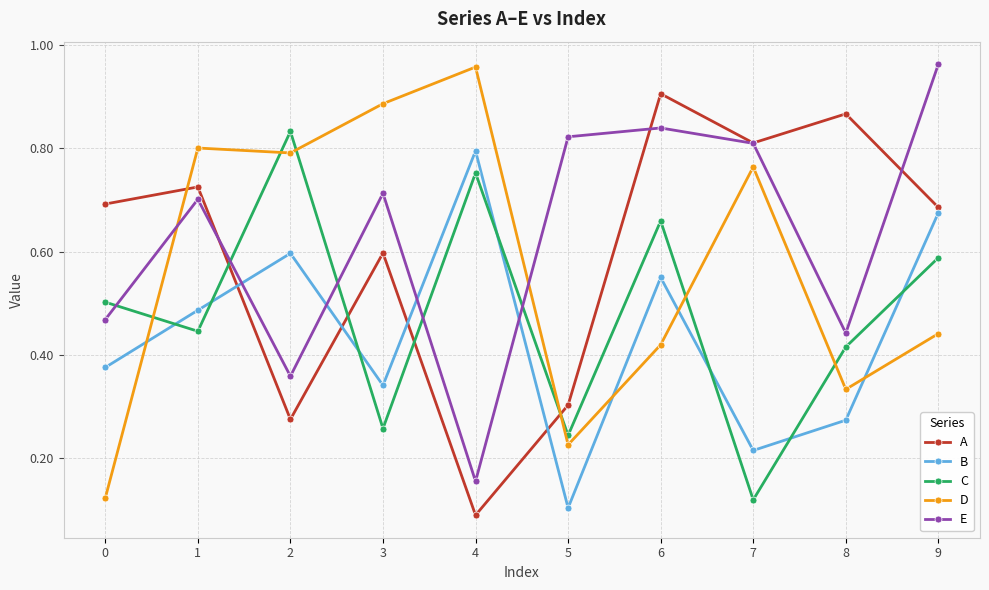

At which label does B reach its minimum?

5